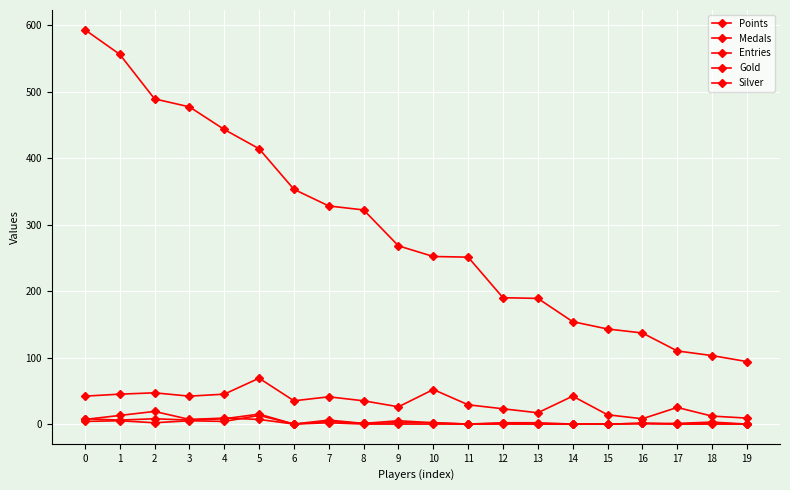

Does the chart have visible grid lines?

Yes